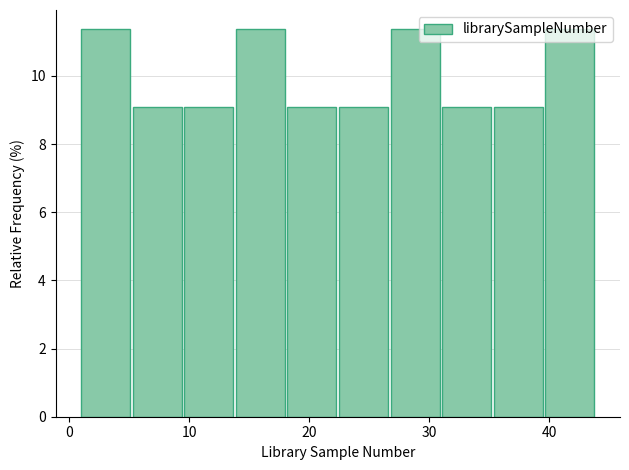

Reading left to right, list every bar in this chart as the range it spans on the x-axis followed by its height. Neither the bar edges nor the heights are printed on the chart, so give them approximately, as read against the axes.

1.0 to 5.3: 11.4
5.3 to 9.6: 9.0
9.6 to 13.9: 9.0
13.9 to 18.2: 11.4
18.2 to 22.5: 9.0
22.5 to 26.8: 9.0
26.8 to 31.1: 11.4
31.1 to 35.4: 9.0
35.4 to 39.7: 9.0
39.7 to 44.0: 11.4